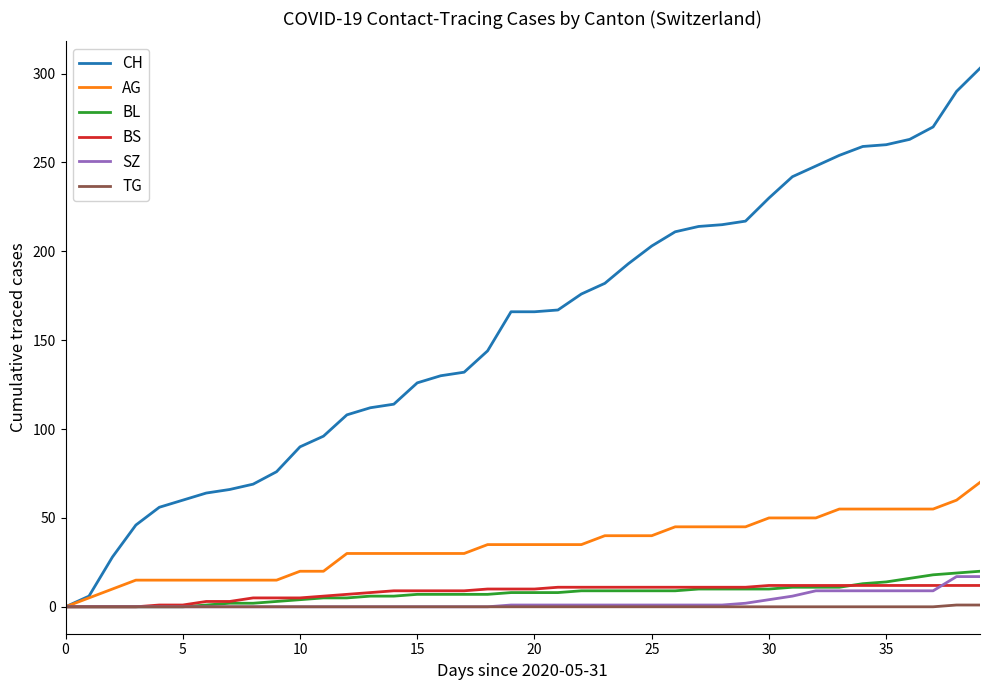

Which series has the largest total across all categories?

CH